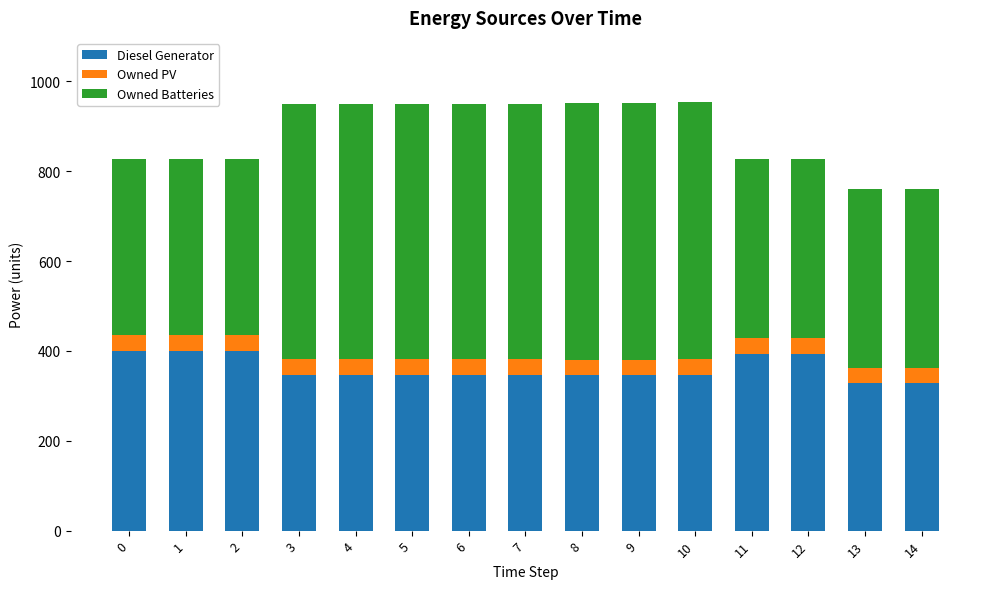

What is the lowest value of the Diesel Generator series?

328